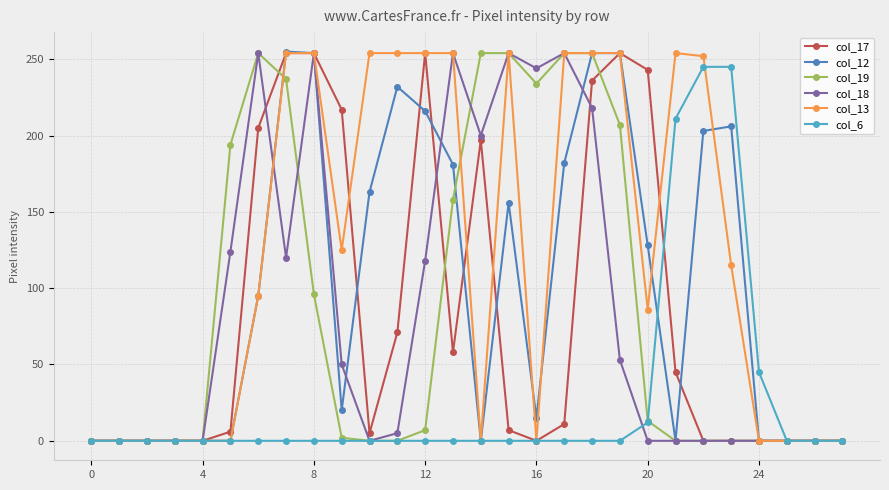

What is the greatest value displayed?

255